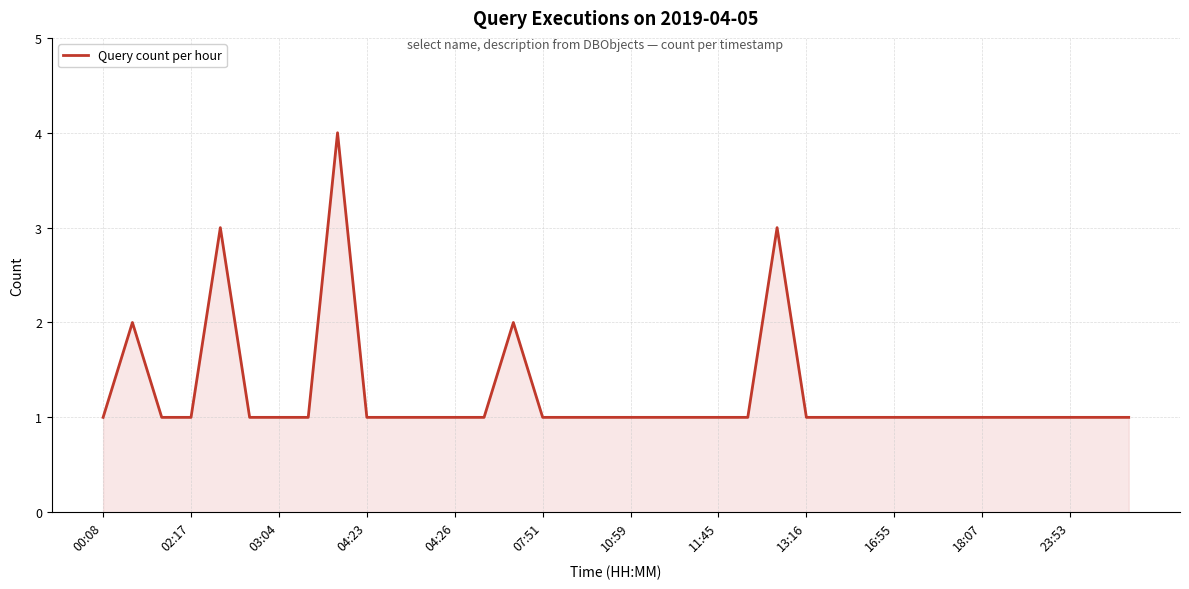

What is the greatest value displayed?

4